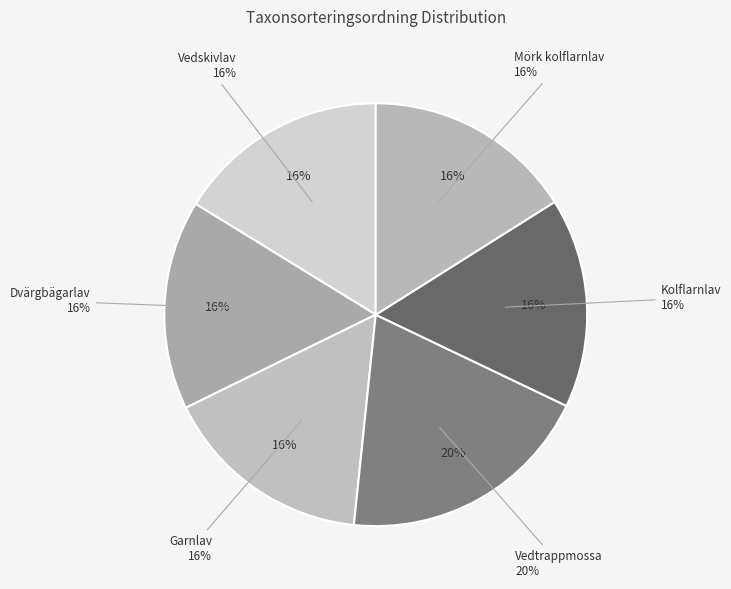

Rank the categories by value from highest to lowest.

Vedtrappmossa, Vedskivlav, Garnlav, Mörk kolflarnlav, Kolflarnlav, Dvärgbägarlav